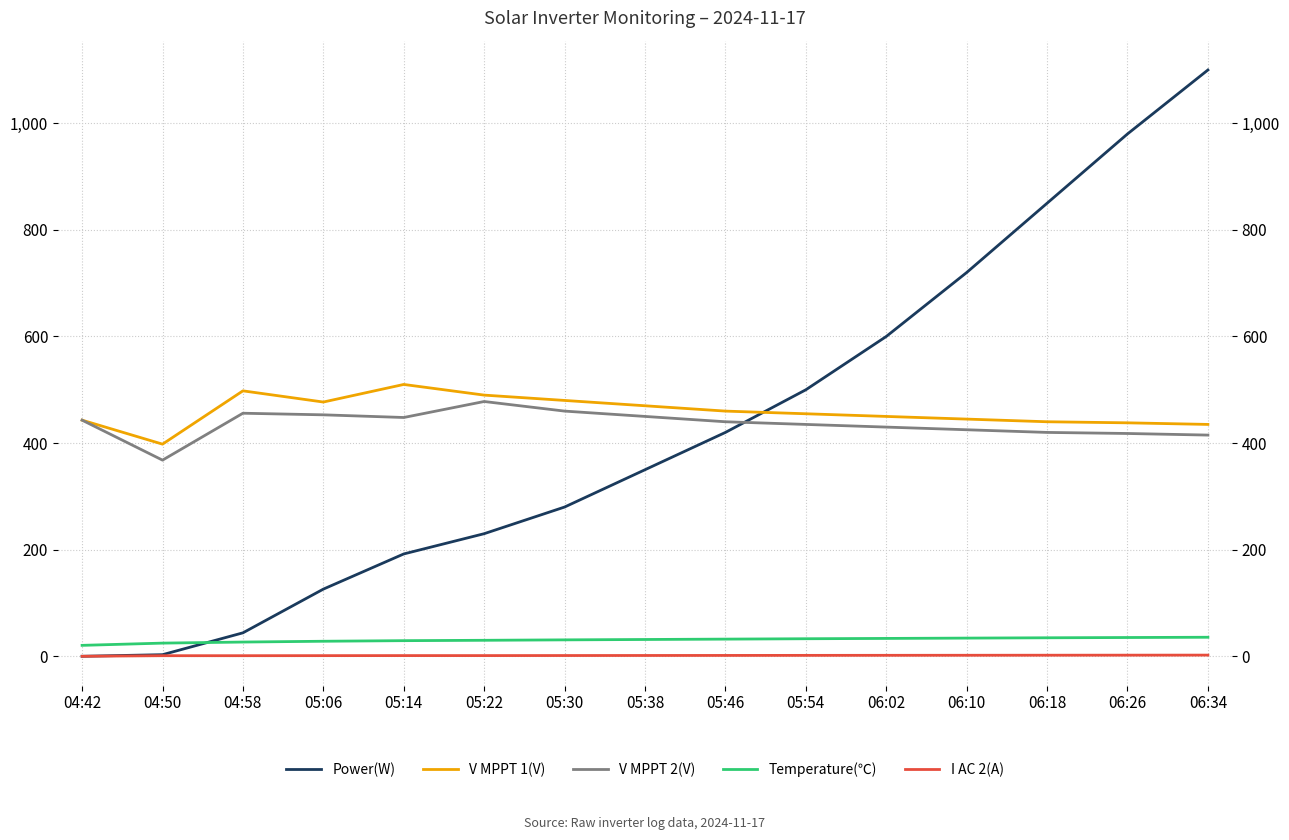

Between 05:06 and 06:18, which series saw the biggest shift?

Power(W)